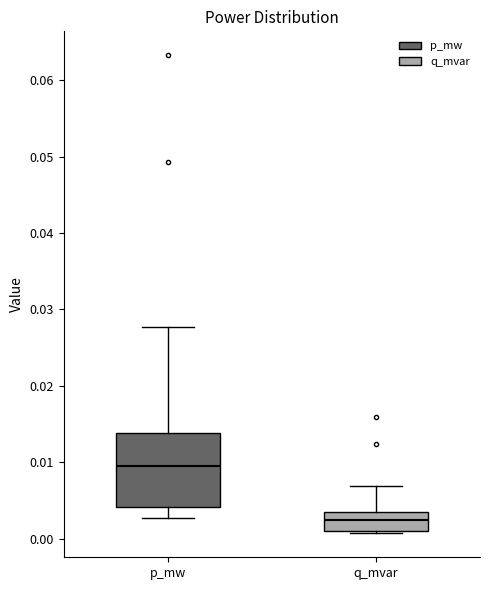

Which box is the tallest, from its lower edge to its upper edge?

p_mw